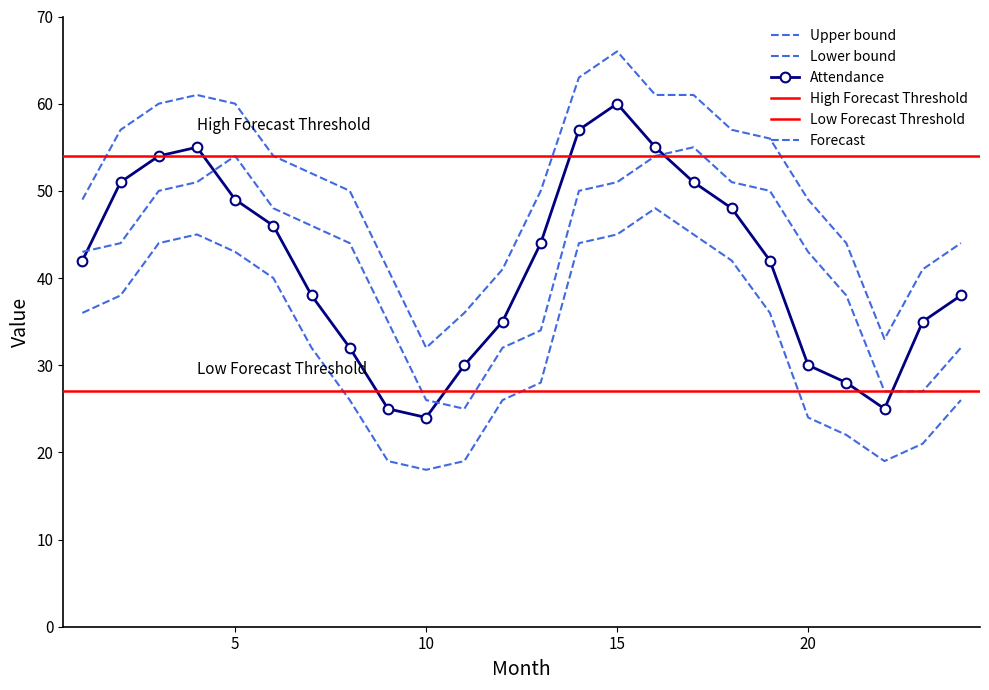

What is the maximum value for Attendance?

60